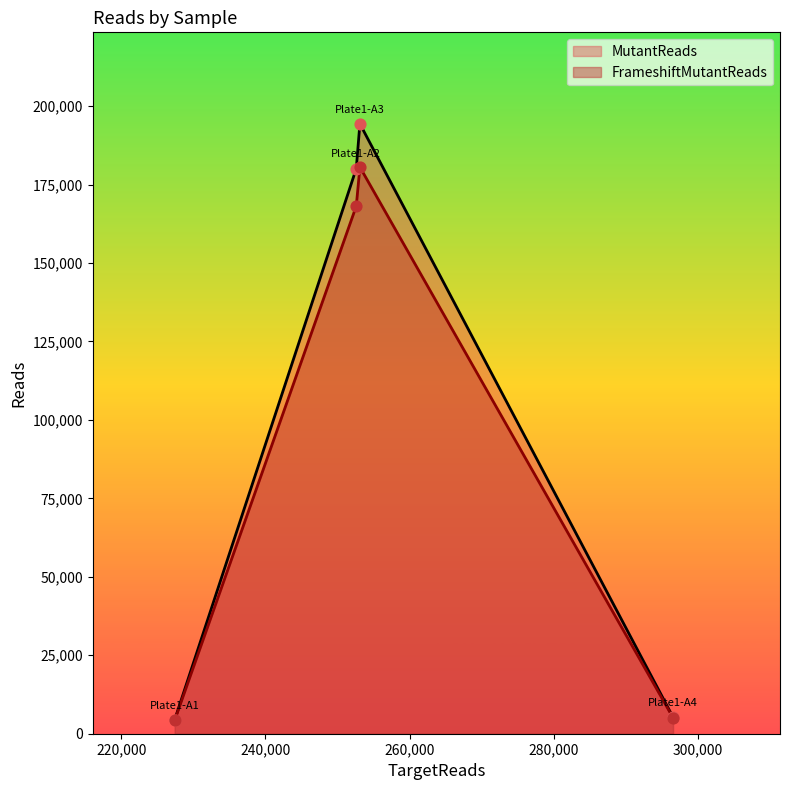

Which series has the largest Y range (max minus min)?

MutantReads